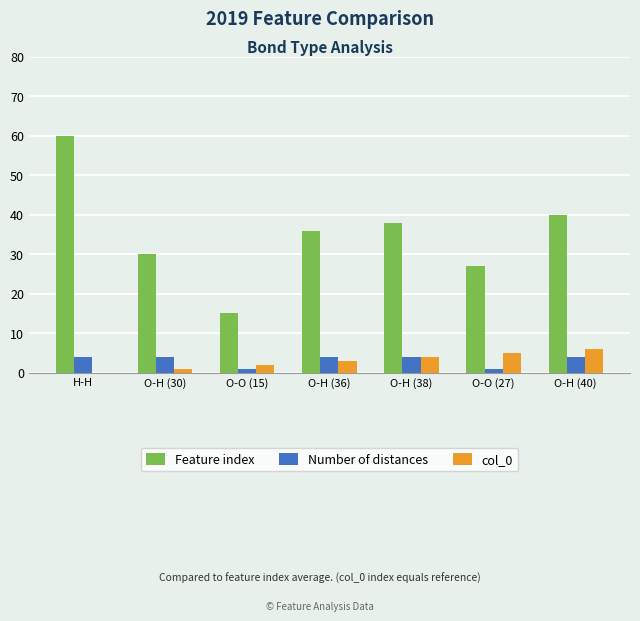

Is the value of Number of distances at H-H greater than the value of Feature index at O-O (15)?

No